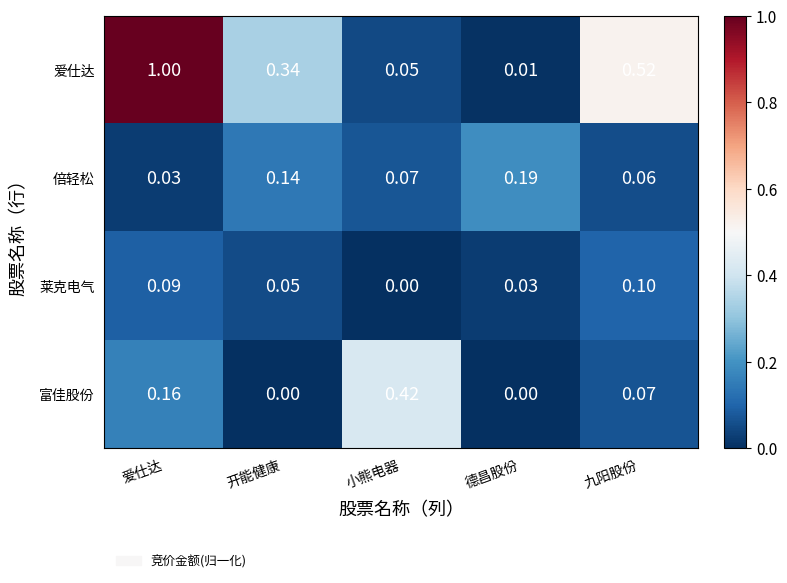

At which label does 莱克电气 reach its minimum?

小熊电器